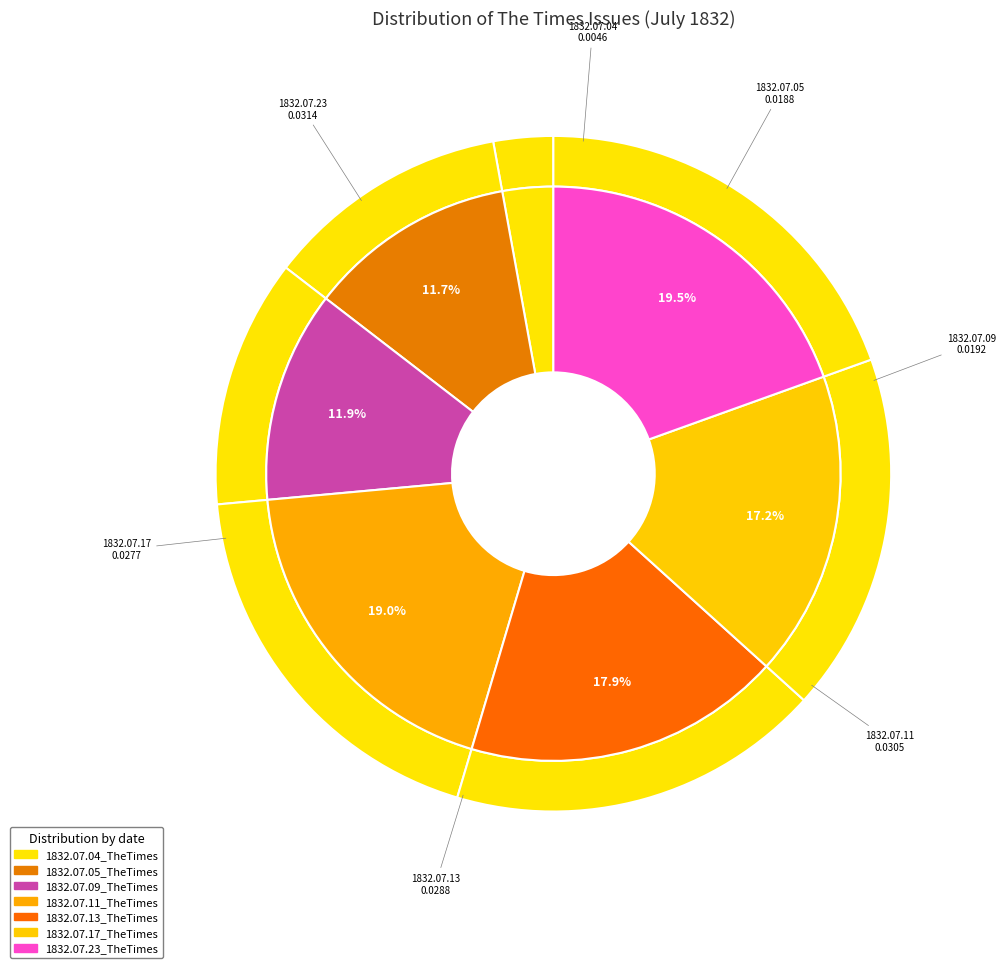

What portion of the pie excludes 1832.07.17_TheTimes?

82.8%